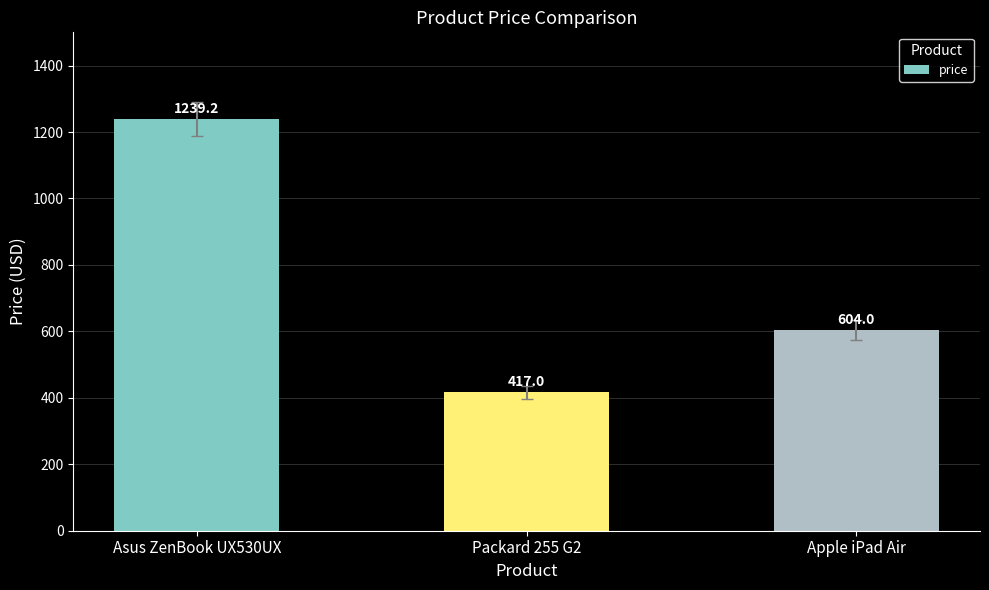

Where does the data first go above 603?

Asus ZenBook UX530UX